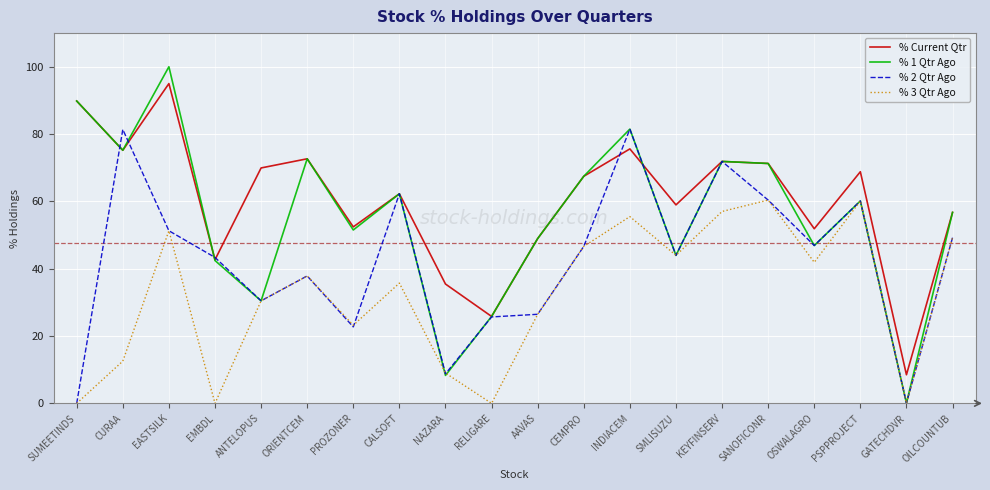

What position from the left is CALSOFT?

8